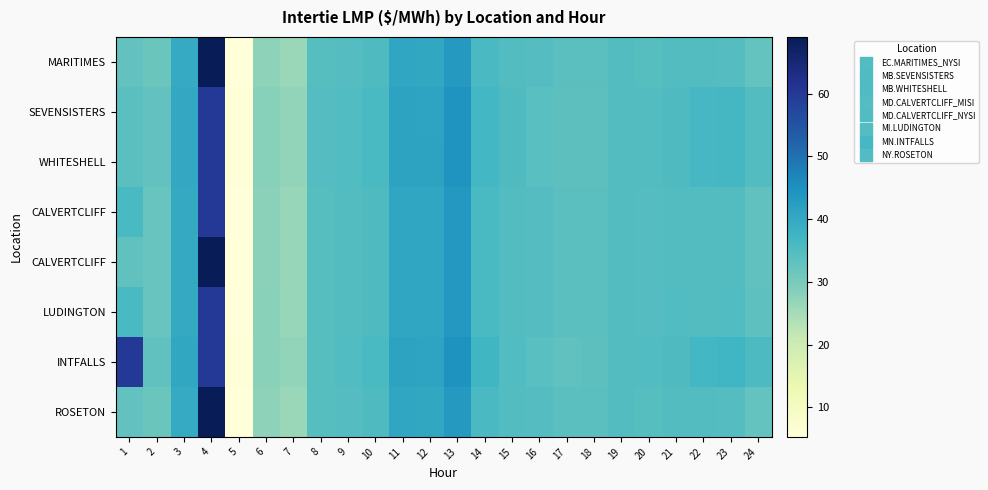

What is the smallest value displayed?

5.3